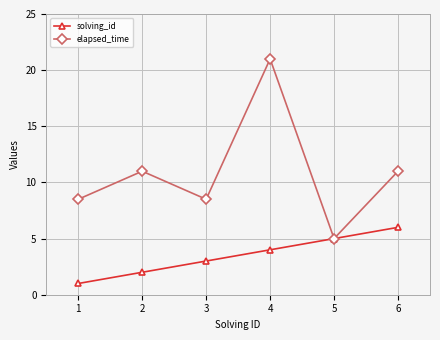

The value of elapsed_time at 4 is 27.7. True or false?

False